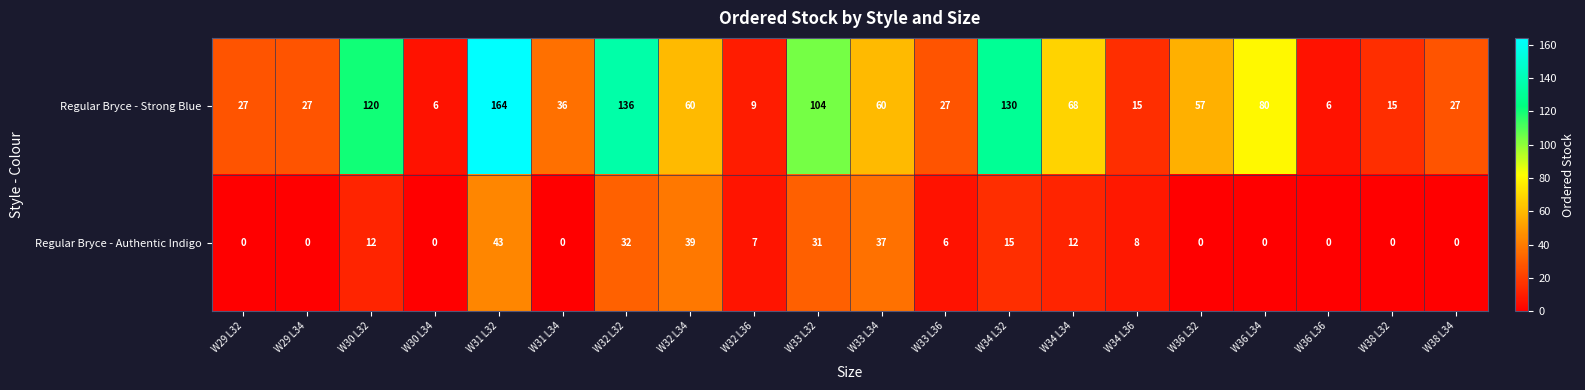

True or false: Regular Bryce - Strong Blue has a value of 22 at W34 L36.

False